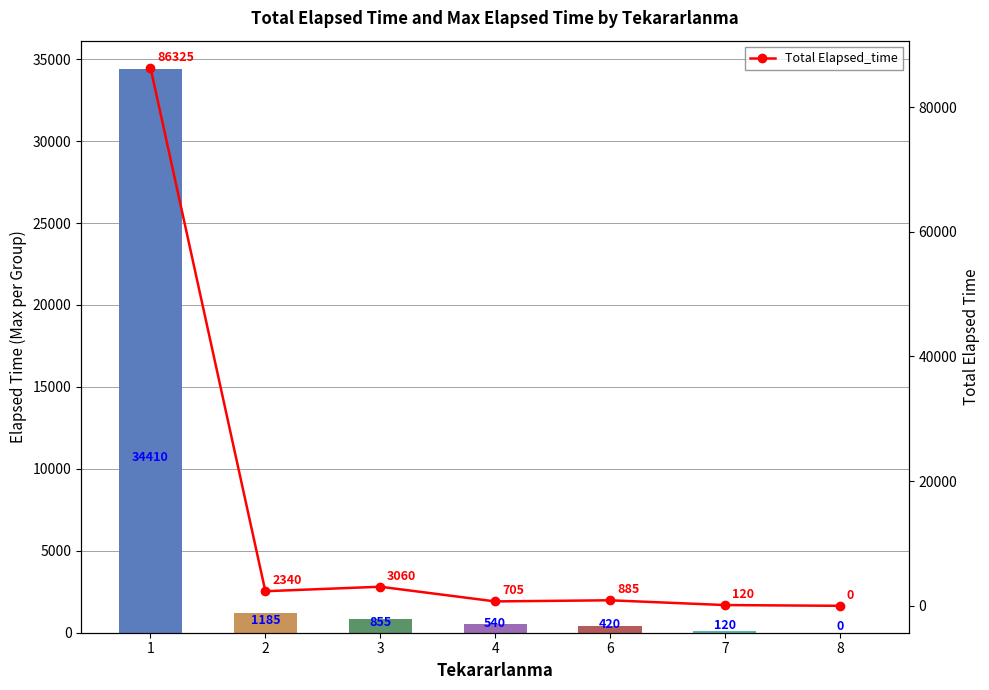

True or false: Total Elapsed_time has a value of 885 at 6.

True